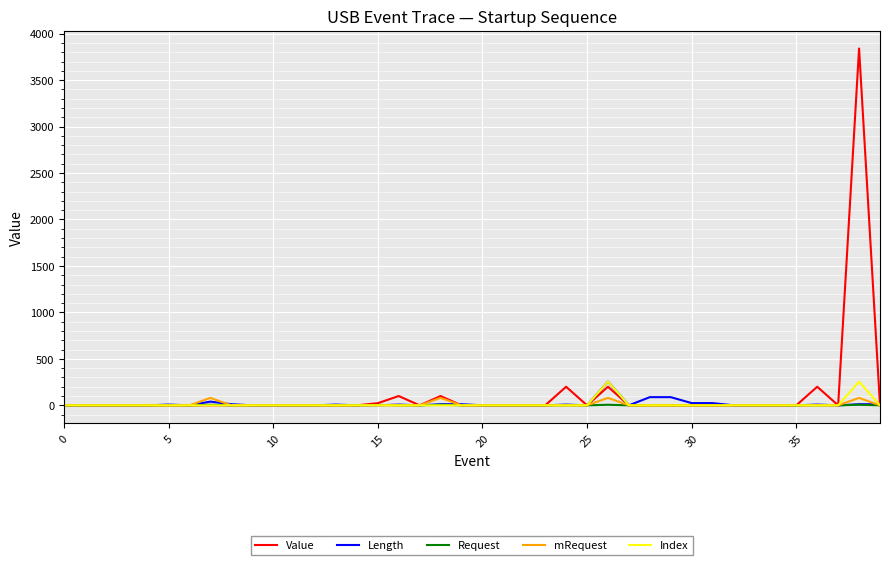

What are all the series names shown in the legend?

Value, Length, Request, mRequest, Index